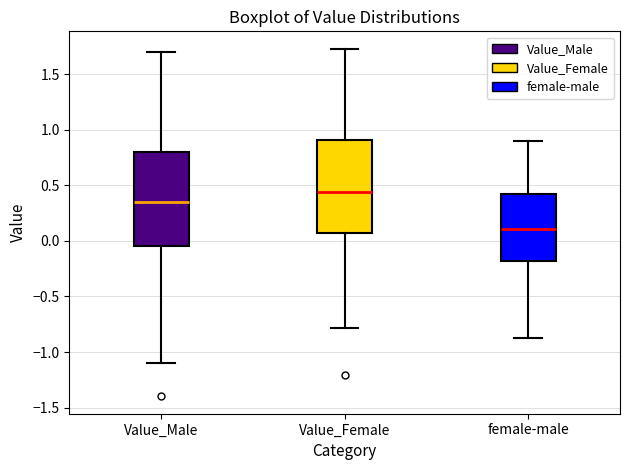

Which box has the lowest median line?

female-male